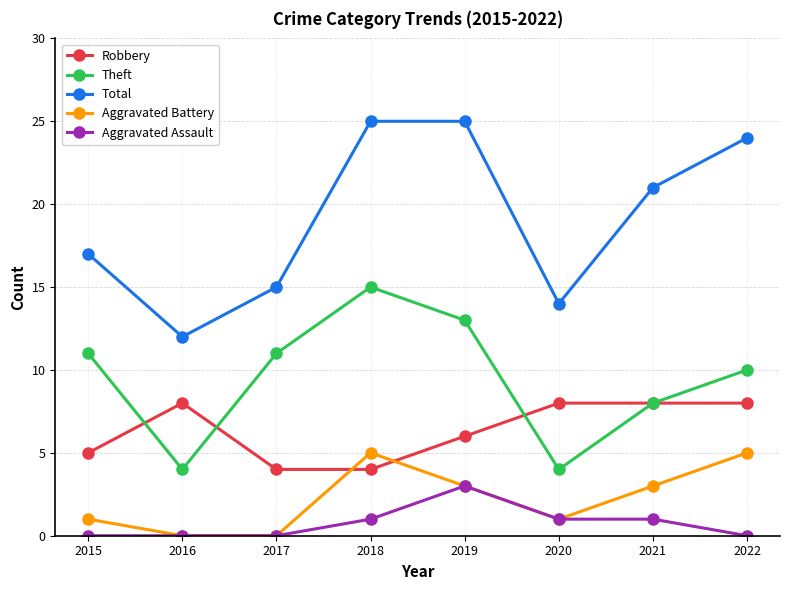

What is the sum of all Robbery values?

51